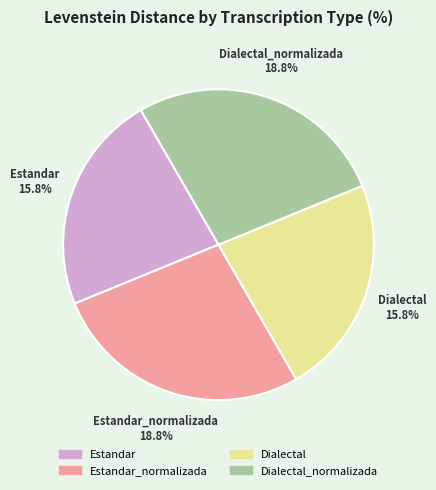

How many segments does this pie chart have?

4